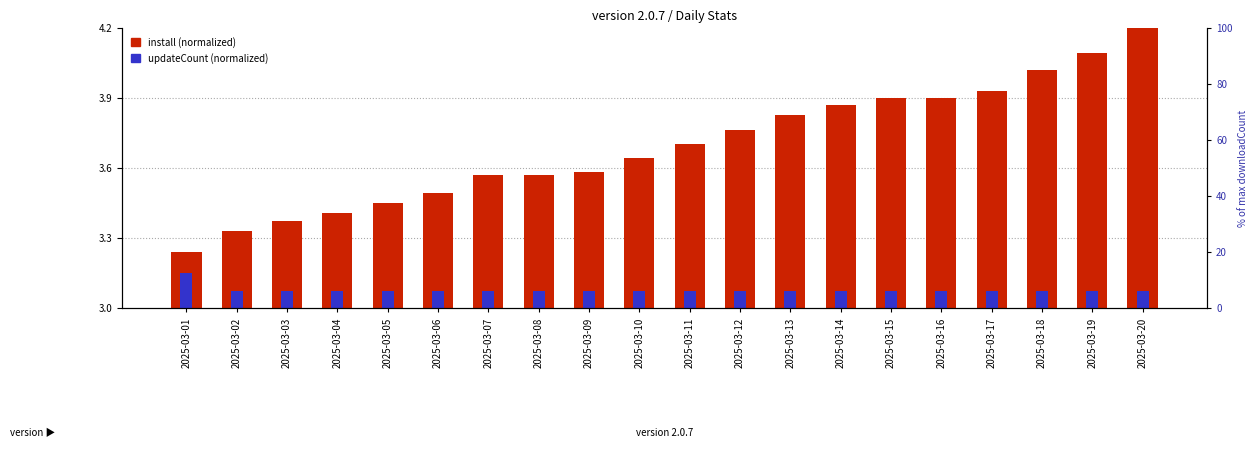

List the series in order of their peak value, lowest first.

updateCount (normalized), install (normalized)